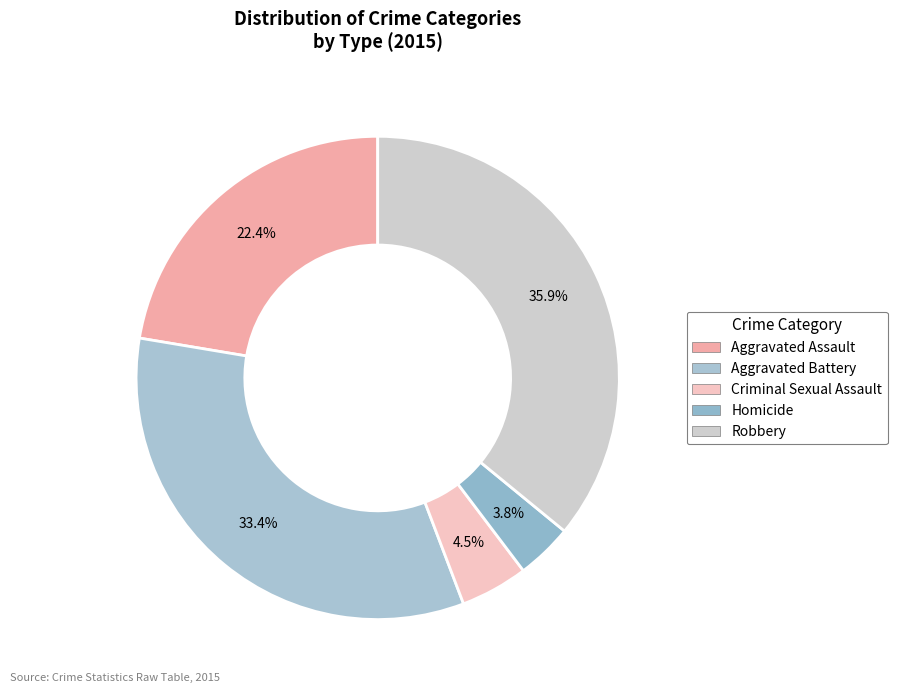

How many slices are in this pie chart?

5